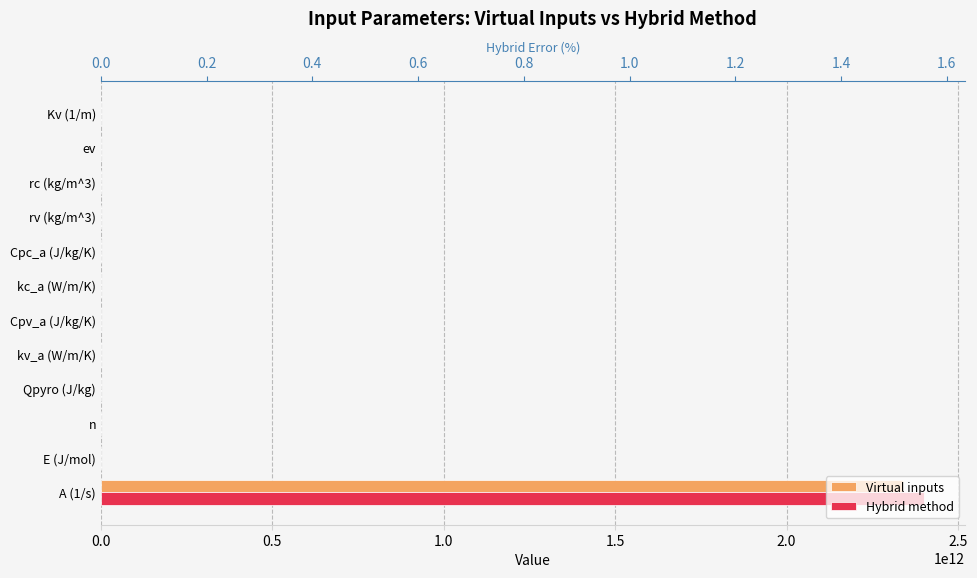

Rank the series by their maximum value, from lowest to highest.

Hybrid error (%), Virtual inputs, Hybrid method